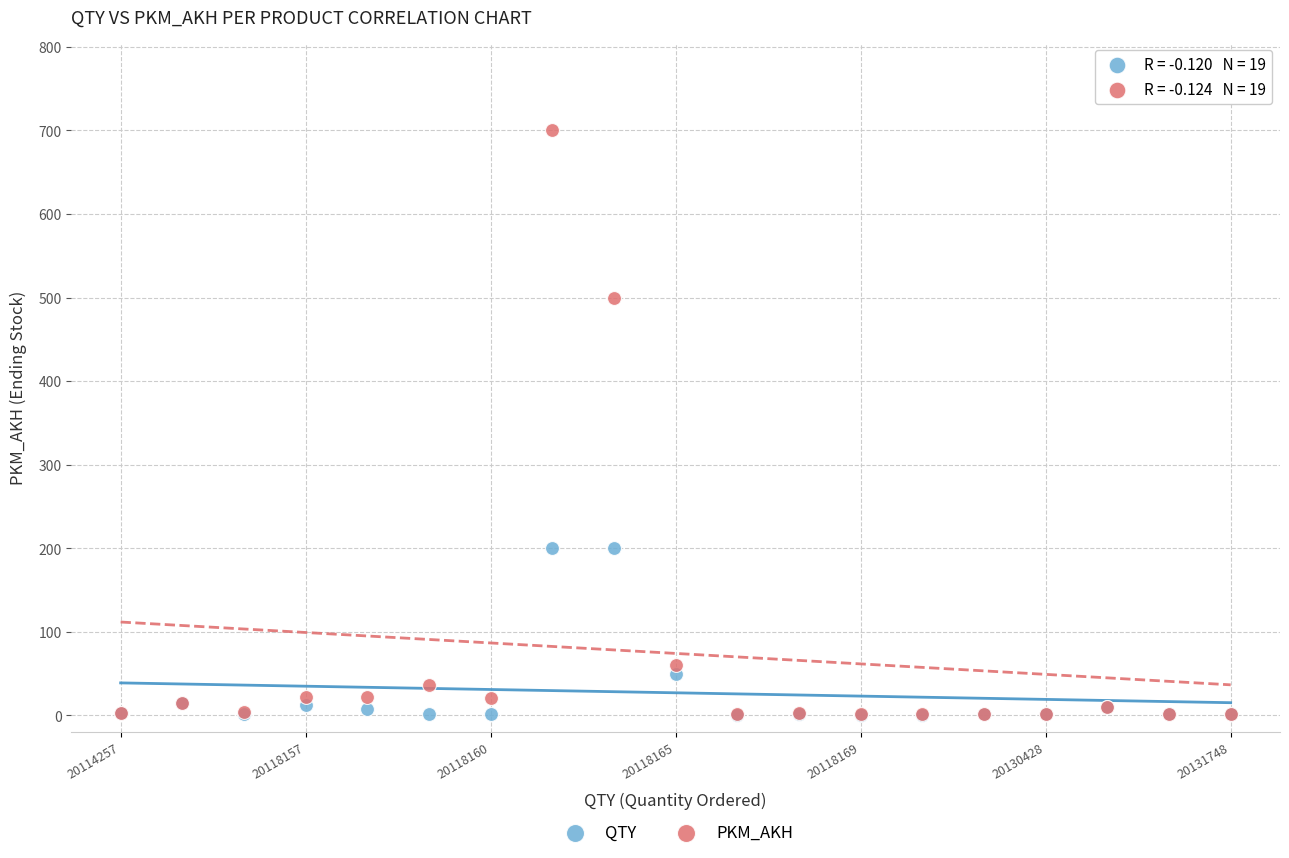

What are all the series names shown in the legend?

QTY, PKM_AKH